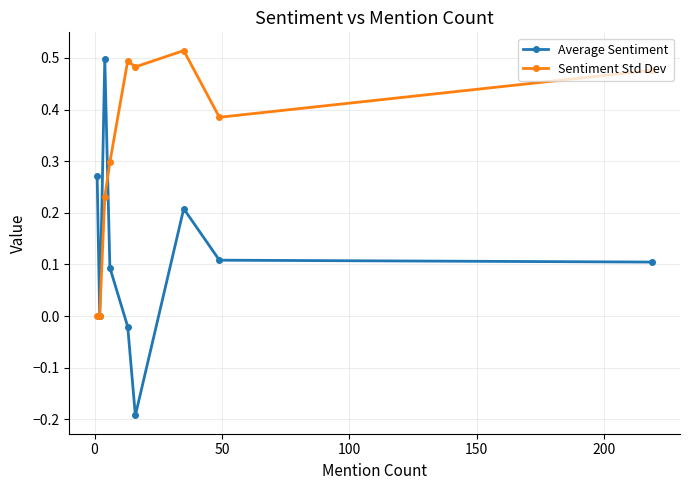

What is the sum of all Sentiment Std Dev values?

2.9